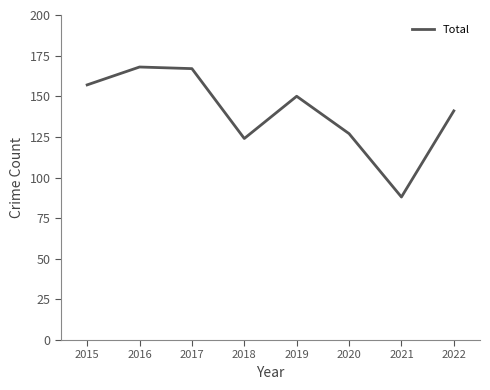

The chart shows a value of 32 at 2022. True or false?

False